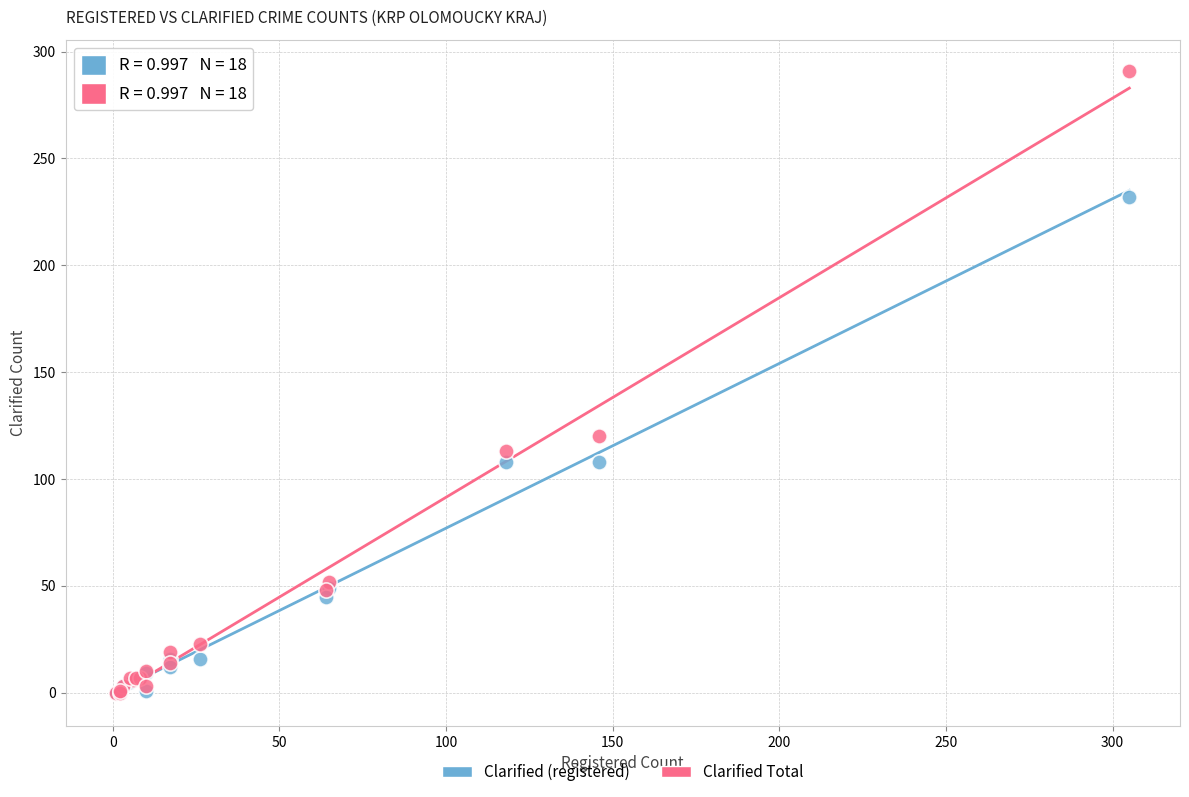

In the Clarified Total series, what Y value is closest to 145?

120